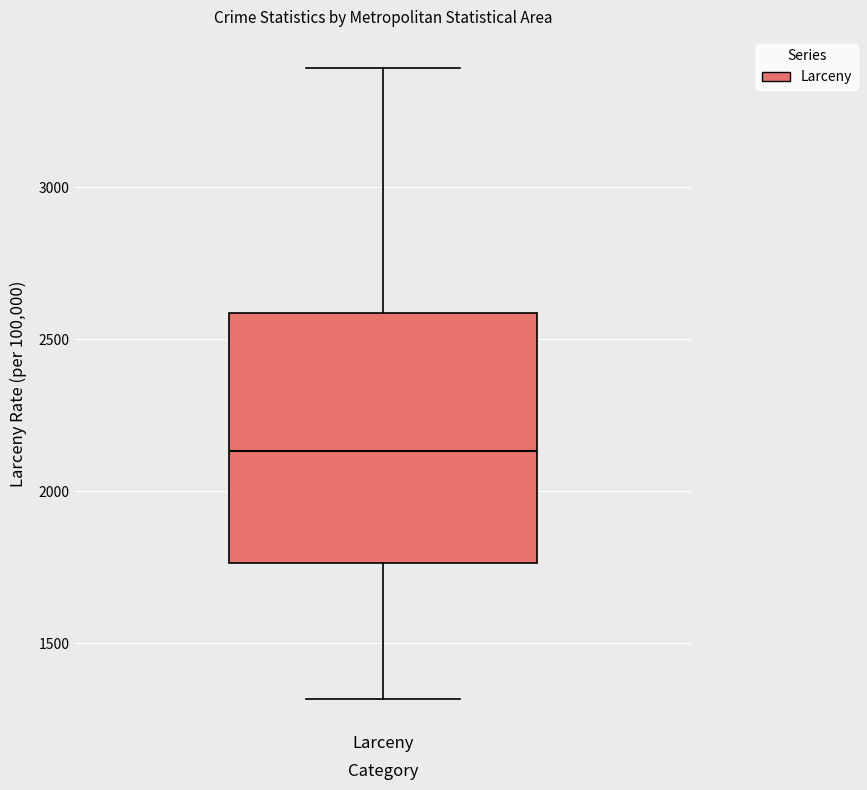

Read this box plot against the y-axis: the position of the median line, the range covered by the box, and the ends of both whiskers. The values are not printed on the chart, so give them approximately, as read against the axis.

median 2150, box 1750 to 2600, whiskers 1300 to 3400